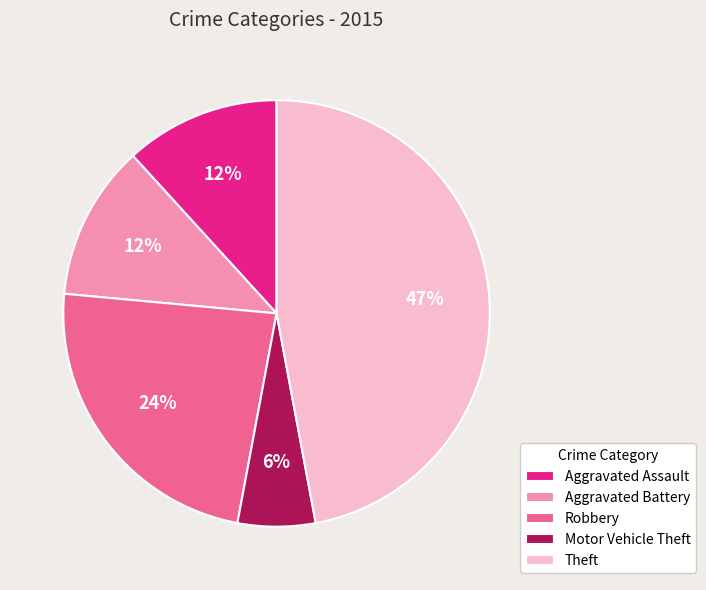

What is the smallest slice in the pie chart?

Motor Vehicle Theft